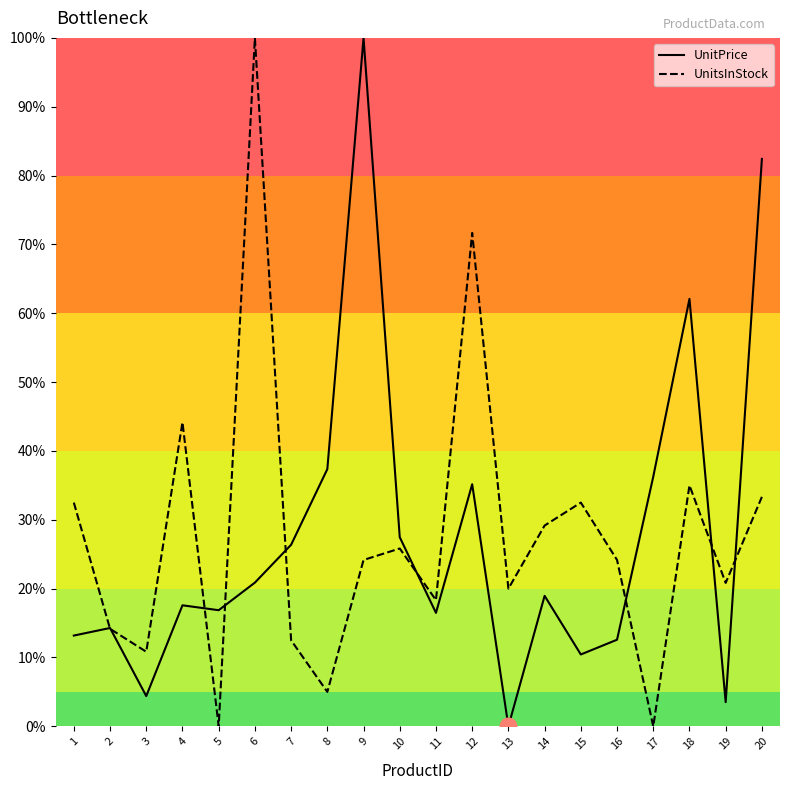

Where is UnitsInStock nearest to the value 50?

4